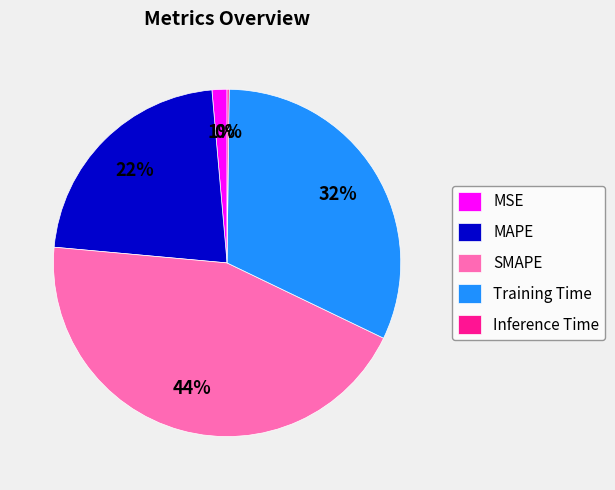

Is there a majority slice in this chart?

No